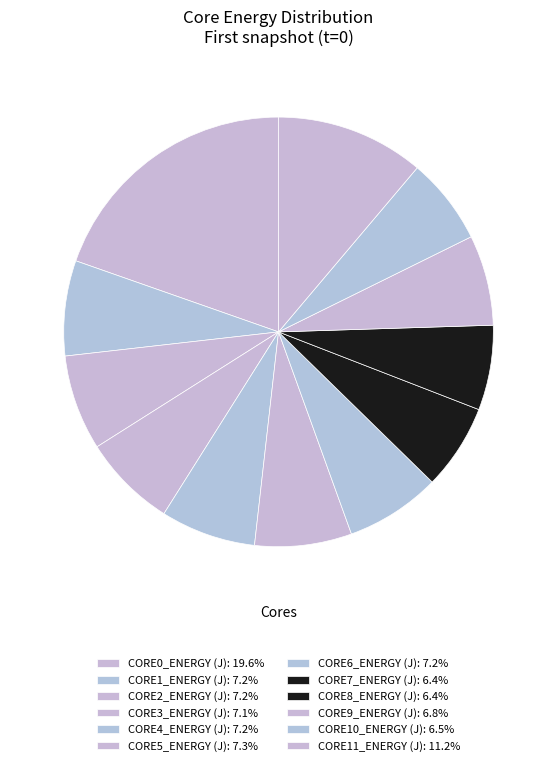

What percentage do CORE3_ENERGY (J) and CORE10_ENERGY (J) together represent?

13.6%